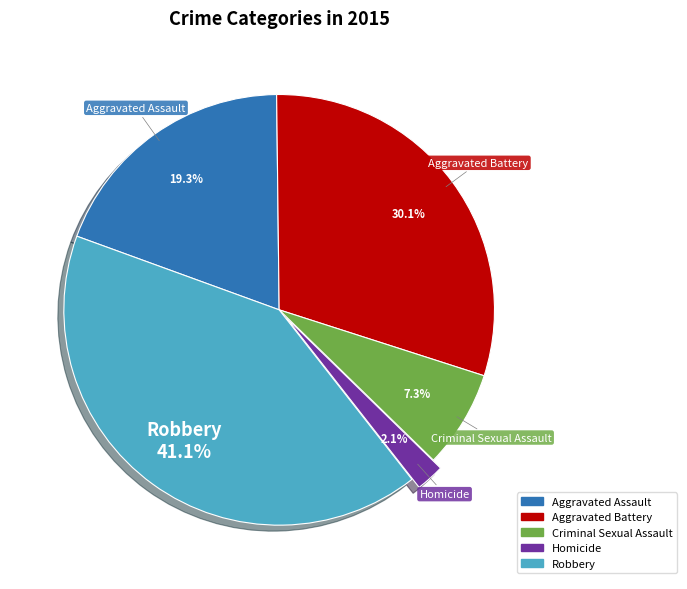

Combined, do Aggravated Battery and Homicide account for over 50%?

No